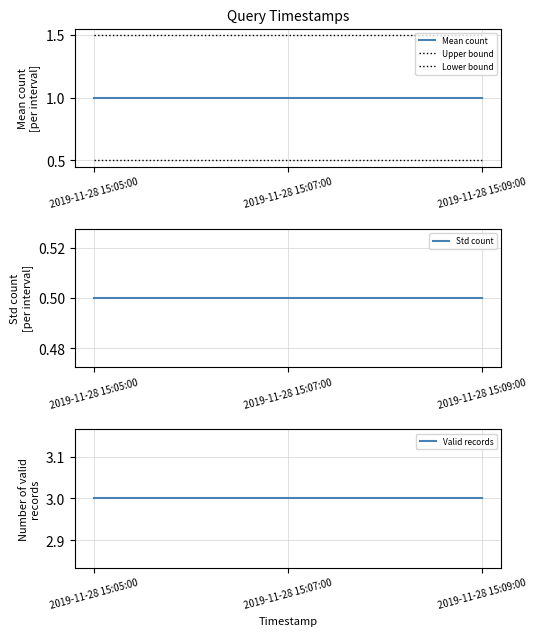

What position from the right is 2019-11-28 15:05:00?

3